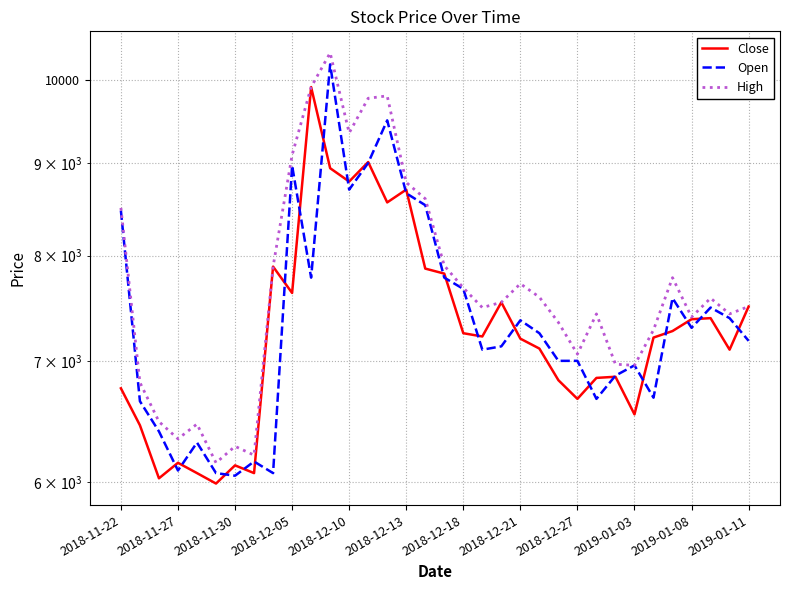

What is the difference between the Open values at 2018-11-27 and 2019-01-11?

1090